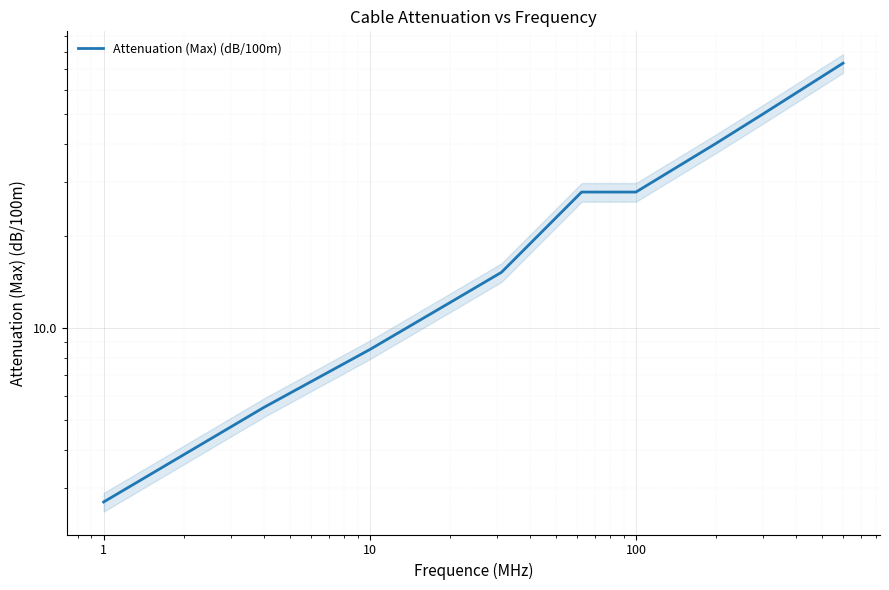

The chart shows a value of 13.7 at 10000. True or false?

False